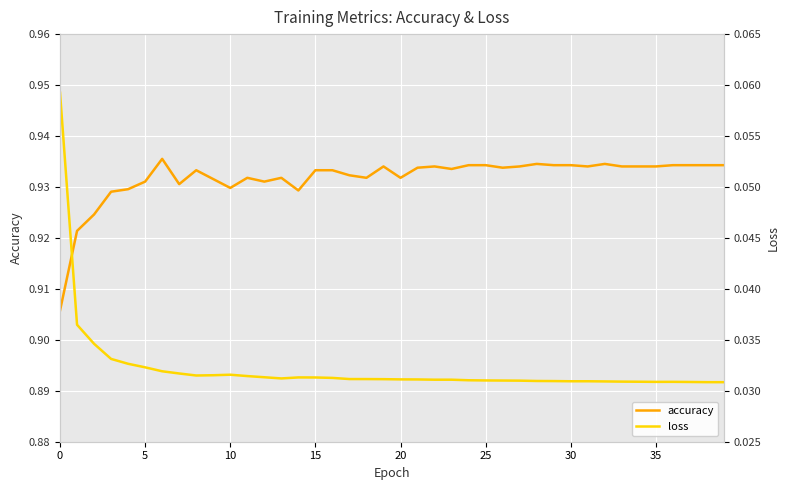

True or false: accuracy and loss intersect in this chart.

False